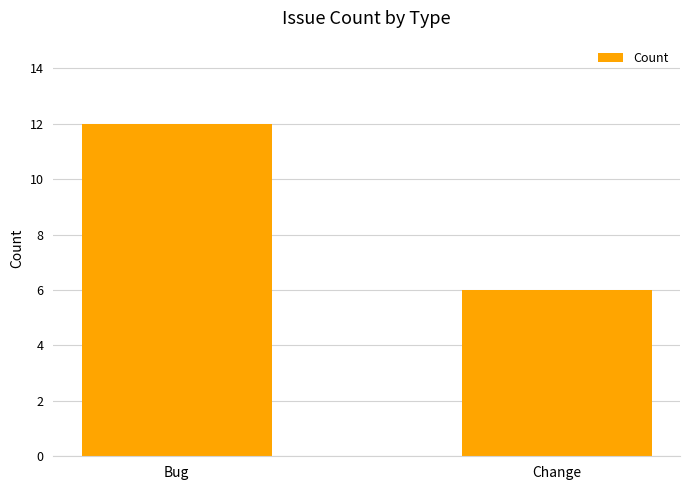

Rank the categories by value from lowest to highest.

Change, Bug